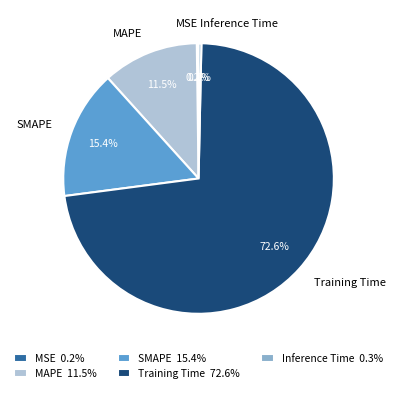

The SMAPE slice represents 15% of the pie. True or false?

True